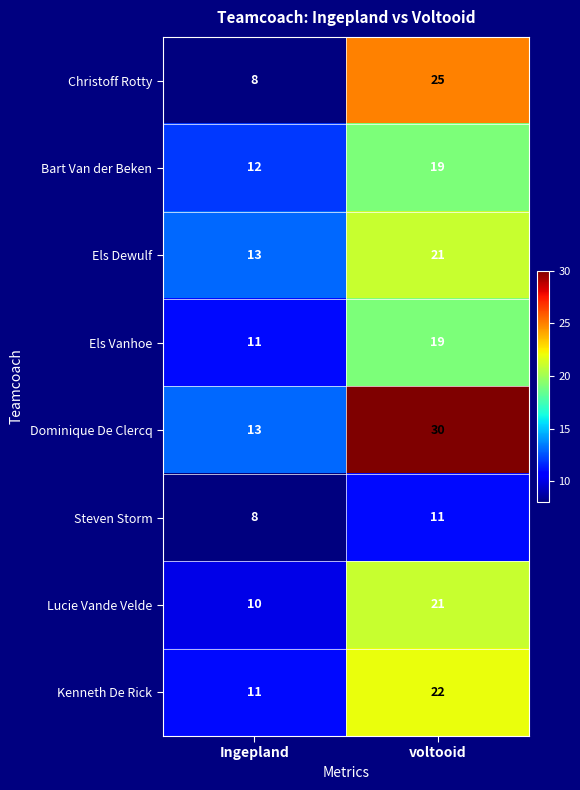

What is the maximum value shown in the chart?

30